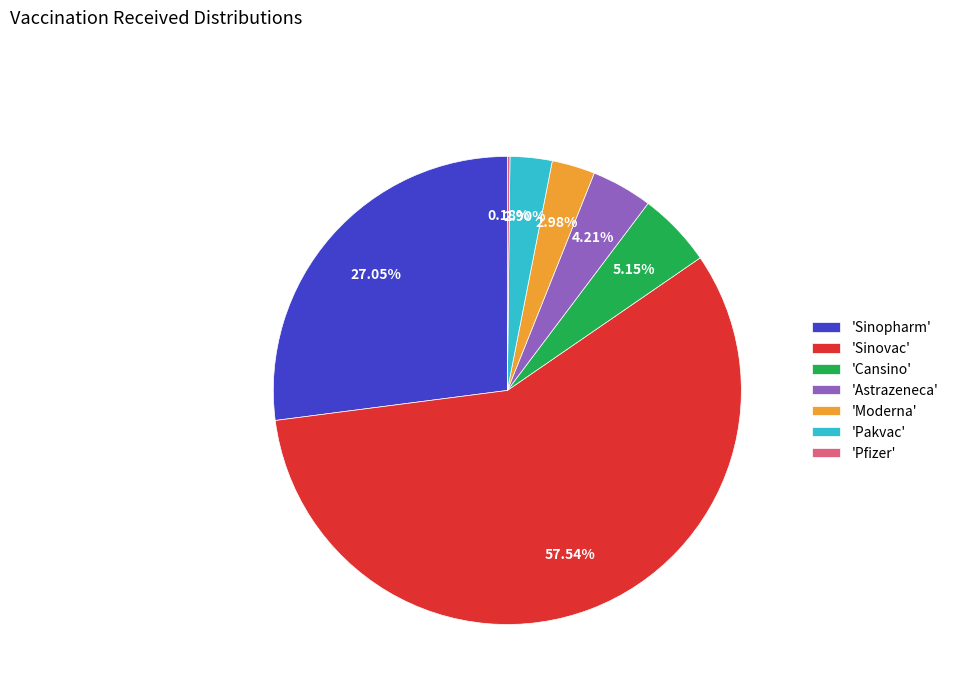

Does 'Astrazeneca' account for over 50% of the chart?

No